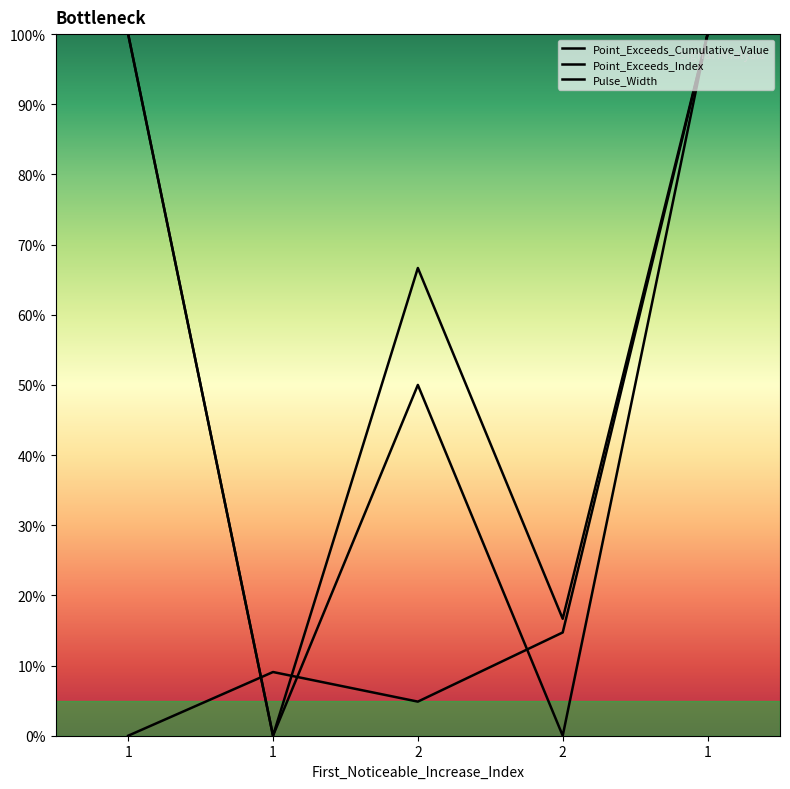

Rank the series at 2 from highest to lowest value.

Point_Exceeds_Index, Pulse_Width, Point_Exceeds_Cumulative_Value